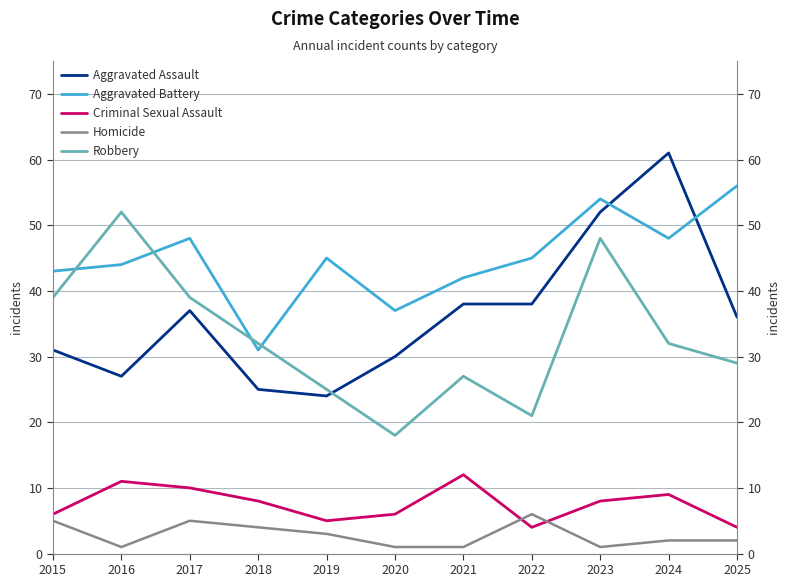

The value of Homicide at 2024 is 1. True or false?

False